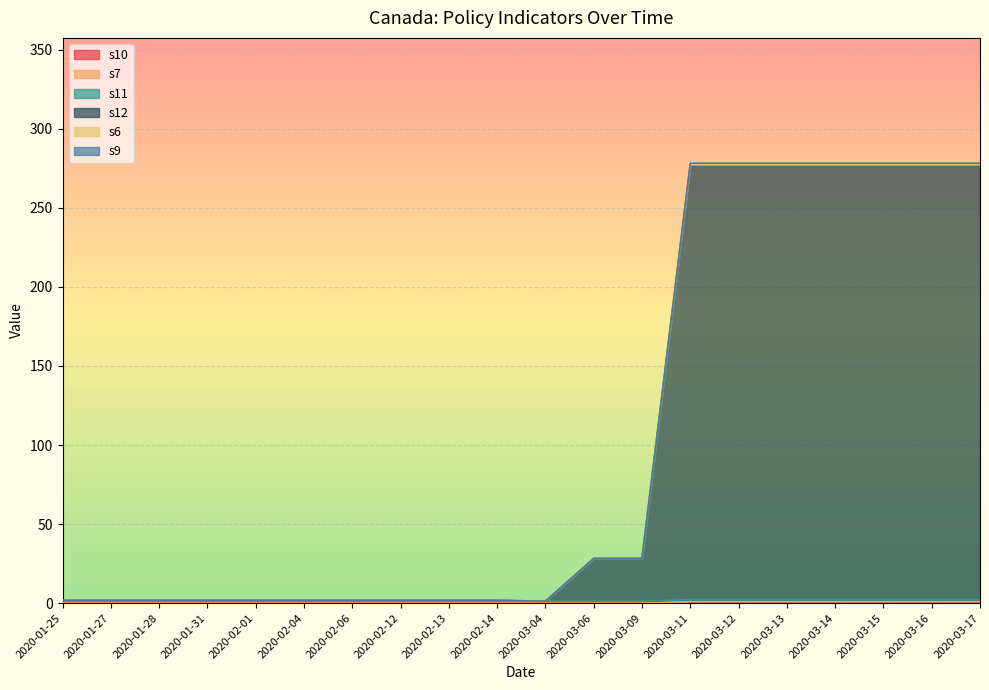

What is the difference between the second highest and second lowest values in the s12 series?

275.5